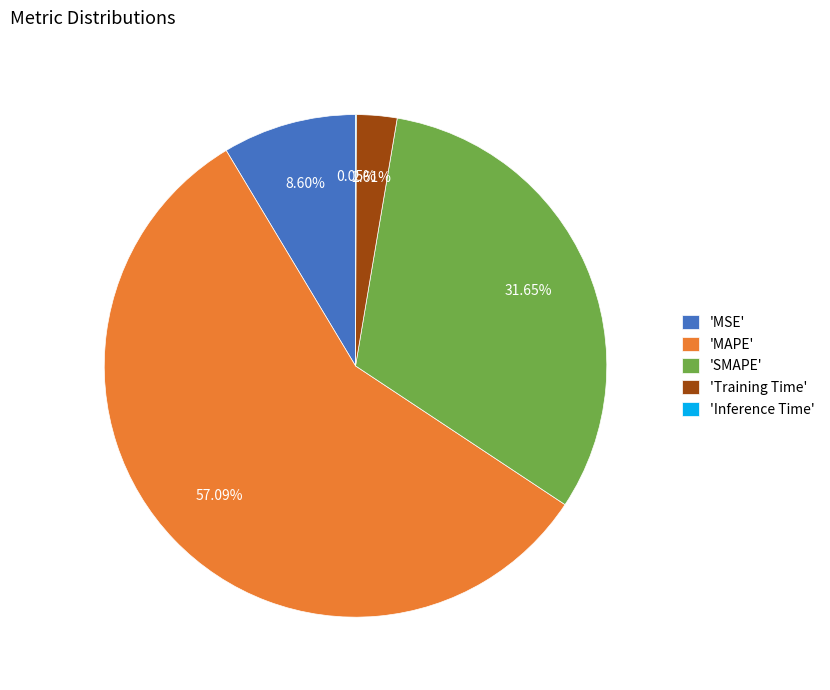

Combined, do 'MAPE' and 'Training Time' account for over 50%?

Yes